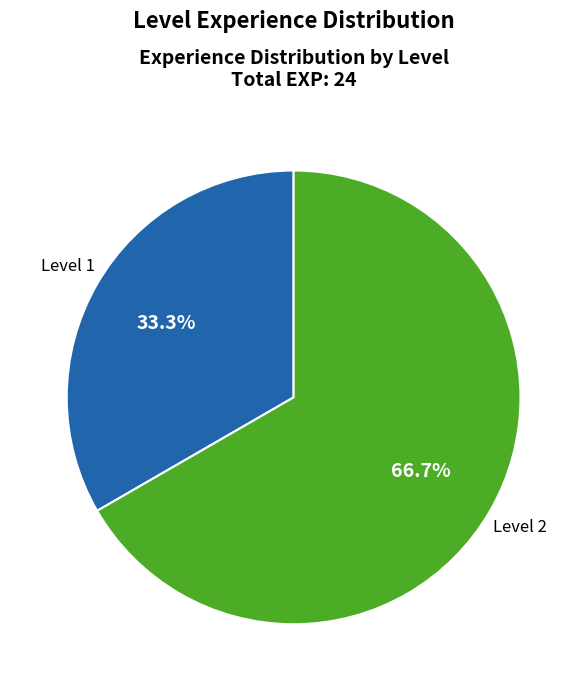

Does any single category account for the majority?

Yes